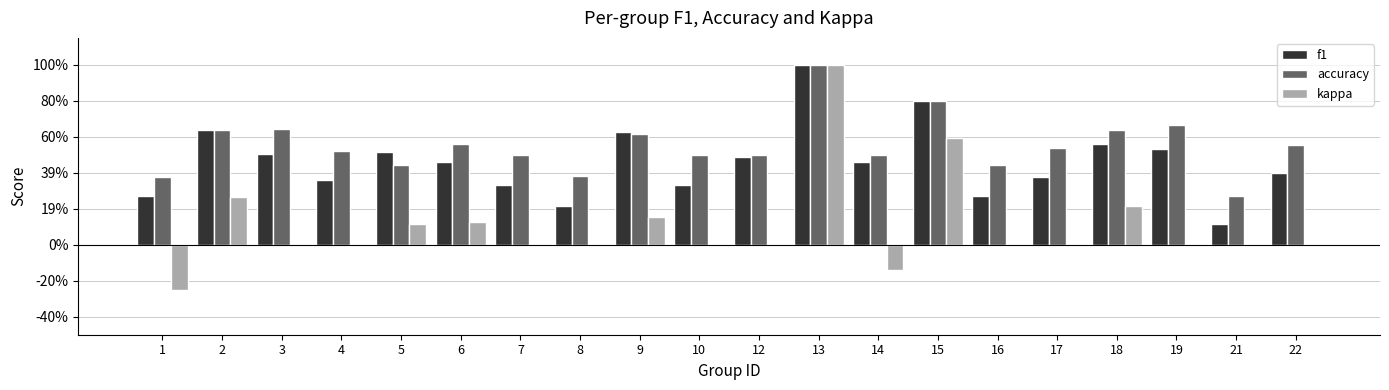

What are all the series names shown in the legend?

f1, accuracy, kappa